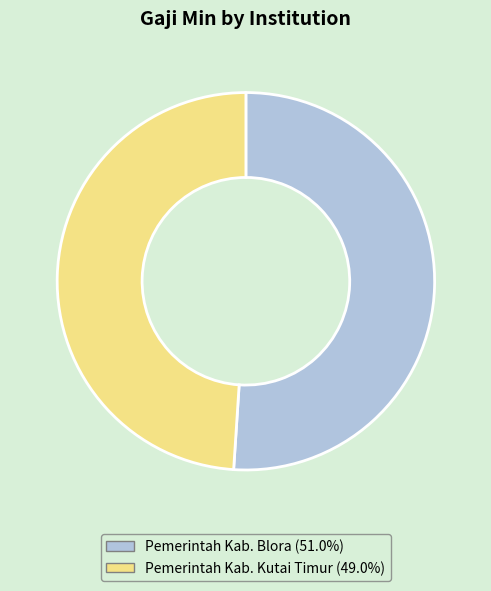

Is there a majority slice in this chart?

Yes